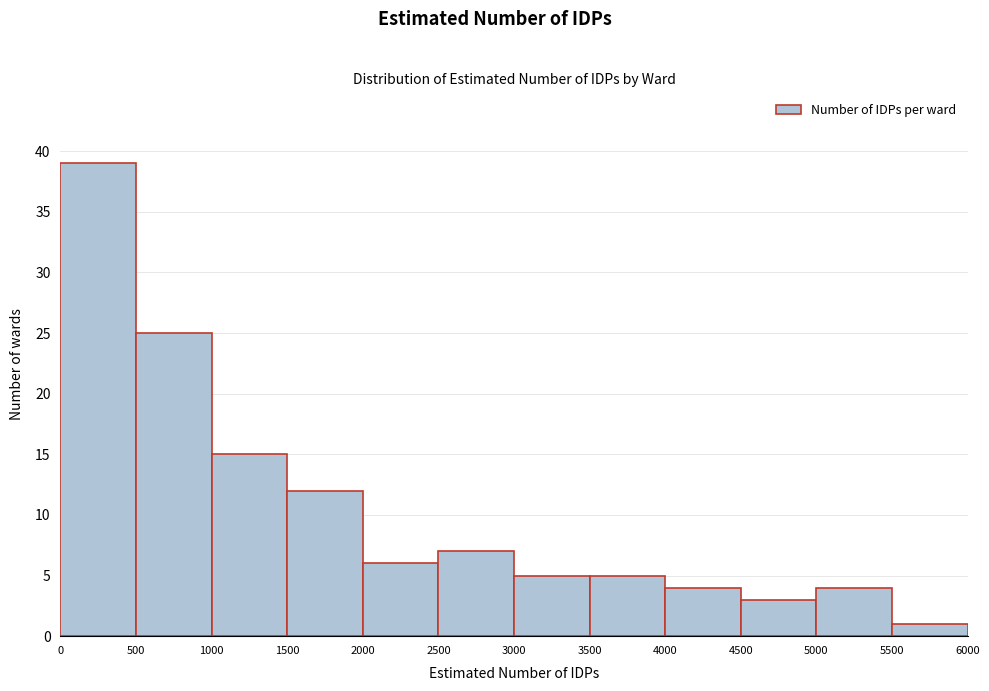

Reading left to right, list every bar in this chart as the range it spans on the x-axis followed by its height. The values are not printed on the chart, so give them approximately, as read against the axis.

0 to 500: 39
500 to 1000: 25
1000 to 1500: 15
1500 to 2000: 12
2000 to 2500: 6
2500 to 3000: 7
3000 to 3500: 5
3500 to 4000: 5
4000 to 4500: 4
4500 to 5000: 3
5000 to 5500: 4
5500 to 6000: 1